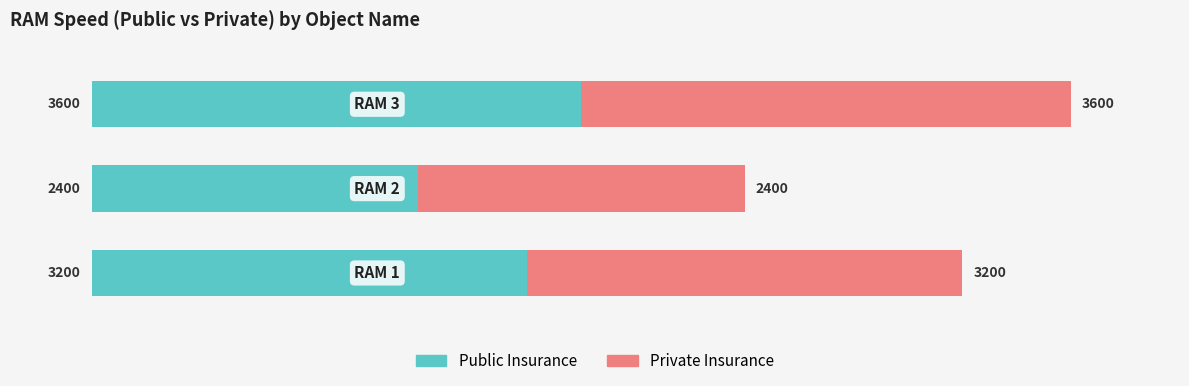

What is the difference between the maximum and minimum values in the Public Insurance series?

1200